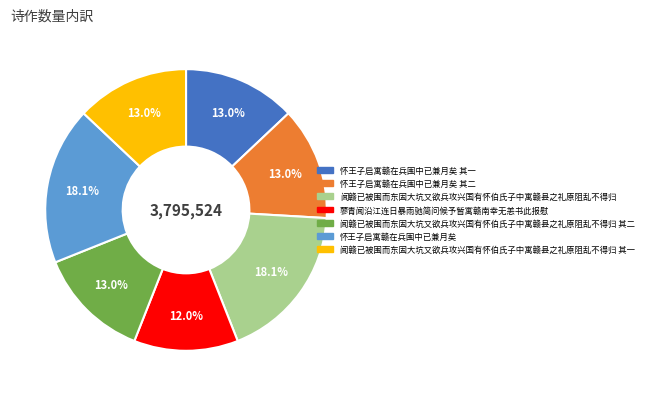

The 怀王子启寓赣在兵围中已兼月矣 其二 slice represents 1% of the pie. True or false?

False